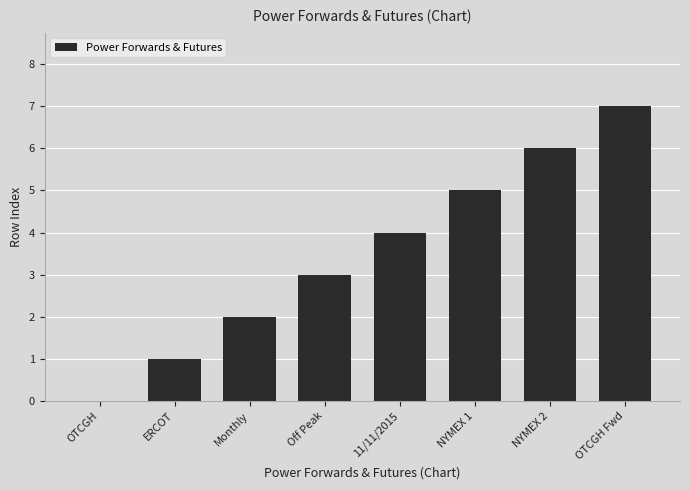

Reading left to right, transcribe all the data shown in this chart.

0	1	2	3	4	5	6	7